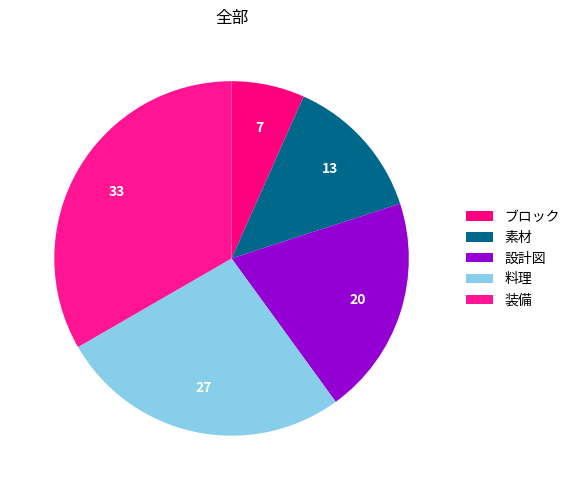

How many slices are in this pie chart?

5